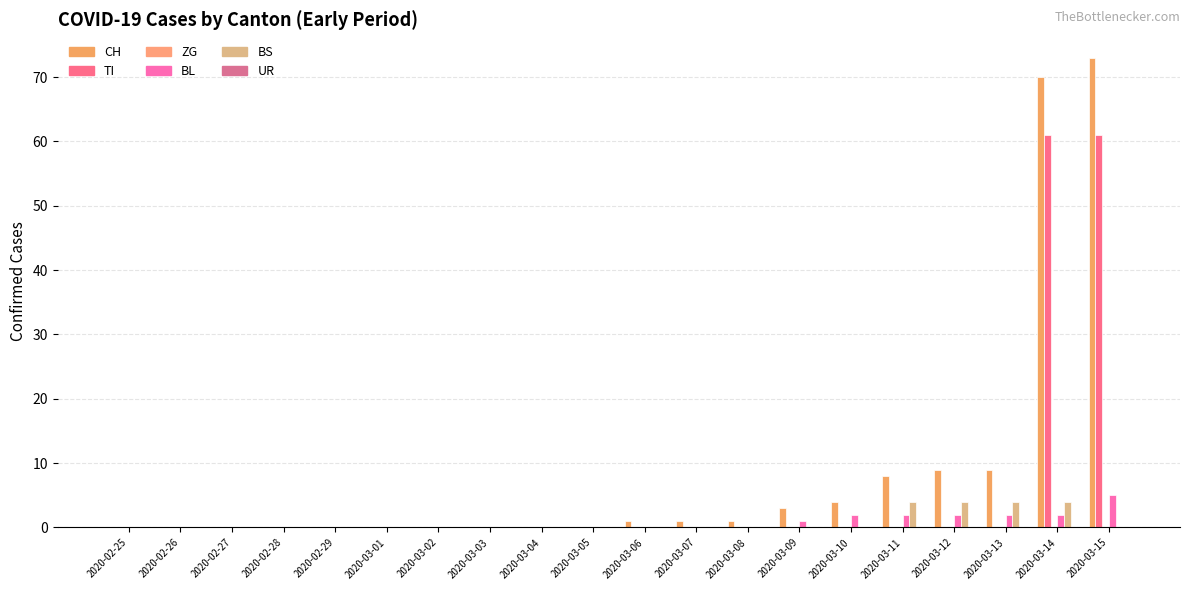

Reading left to right, extract all data points from this chart.

CH: 2020-02-25=0	2020-02-26=0	2020-02-27=0	2020-02-28=0	2020-02-29=0	2020-03-01=0	2020-03-02=0	2020-03-03=0	2020-03-04=0	2020-03-05=0	2020-03-06=1	2020-03-07=1	2020-03-08=1	2020-03-09=3	2020-03-10=4	2020-03-11=8	2020-03-12=9	2020-03-13=9	2020-03-14=70	2020-03-15=73
TI: 2020-02-25=0	2020-02-26=0	2020-02-27=0	2020-02-28=0	2020-02-29=0	2020-03-01=0	2020-03-02=0	2020-03-03=0	2020-03-04=0	2020-03-05=0	2020-03-06=0	2020-03-07=0	2020-03-08=0	2020-03-09=0	2020-03-10=0	2020-03-11=0	2020-03-12=0	2020-03-13=0	2020-03-14=61	2020-03-15=61
ZG: 2020-02-25=0	2020-02-26=0	2020-02-27=0	2020-02-28=0	2020-02-29=0	2020-03-01=0	2020-03-02=0	2020-03-03=0	2020-03-04=0	2020-03-05=0	2020-03-06=0	2020-03-07=0	2020-03-08=0	2020-03-09=0	2020-03-10=0	2020-03-11=0	2020-03-12=0	2020-03-13=0	2020-03-14=0	2020-03-15=0
BL: 2020-02-25=0	2020-02-26=0	2020-02-27=0	2020-02-28=0	2020-02-29=0	2020-03-01=0	2020-03-02=0	2020-03-03=0	2020-03-04=0	2020-03-05=0	2020-03-06=0	2020-03-07=0	2020-03-08=0	2020-03-09=1	2020-03-10=2	2020-03-11=2	2020-03-12=2	2020-03-13=2	2020-03-14=2	2020-03-15=5
BS: 2020-02-25=0	2020-02-26=0	2020-02-27=0	2020-02-28=0	2020-02-29=0	2020-03-01=0	2020-03-02=0	2020-03-03=0	2020-03-04=0	2020-03-05=0	2020-03-06=0	2020-03-07=0	2020-03-08=0	2020-03-09=0	2020-03-10=0	2020-03-11=4	2020-03-12=4	2020-03-13=4	2020-03-14=4	2020-03-15=0
UR: 2020-02-25=0	2020-02-26=0	2020-02-27=0	2020-02-28=0	2020-02-29=0	2020-03-01=0	2020-03-02=0	2020-03-03=0	2020-03-04=0	2020-03-05=0	2020-03-06=0	2020-03-07=0	2020-03-08=0	2020-03-09=0	2020-03-10=0	2020-03-11=0	2020-03-12=0	2020-03-13=0	2020-03-14=0	2020-03-15=0